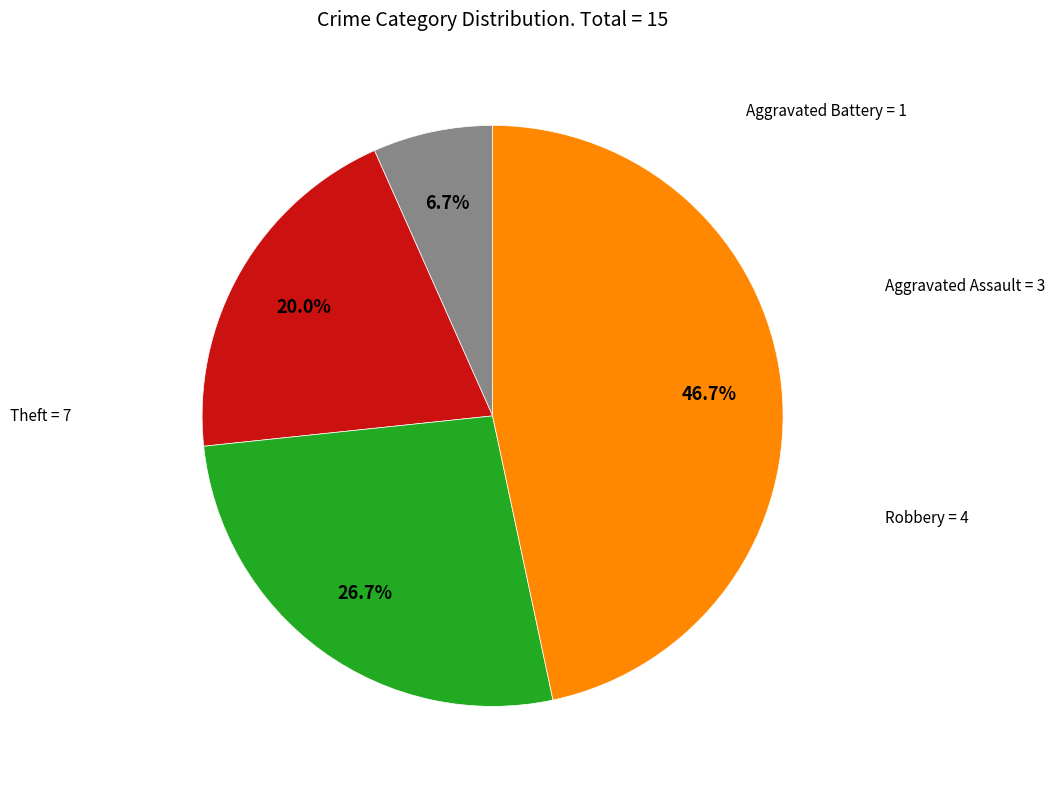

Does any single category account for the majority?

No